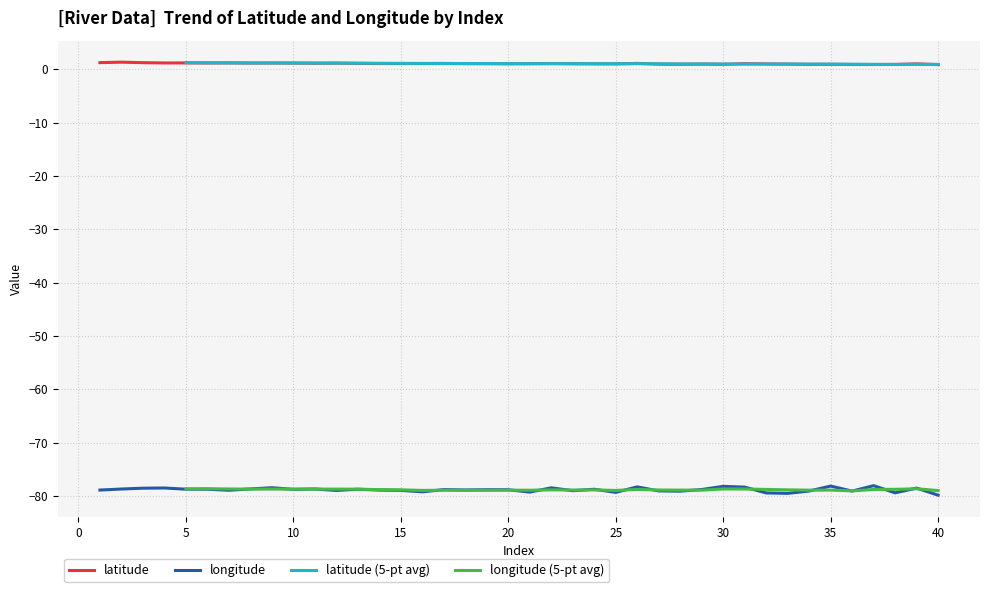

True or false: latitude (5-pt avg) has a value of 0.9 at 38.

True